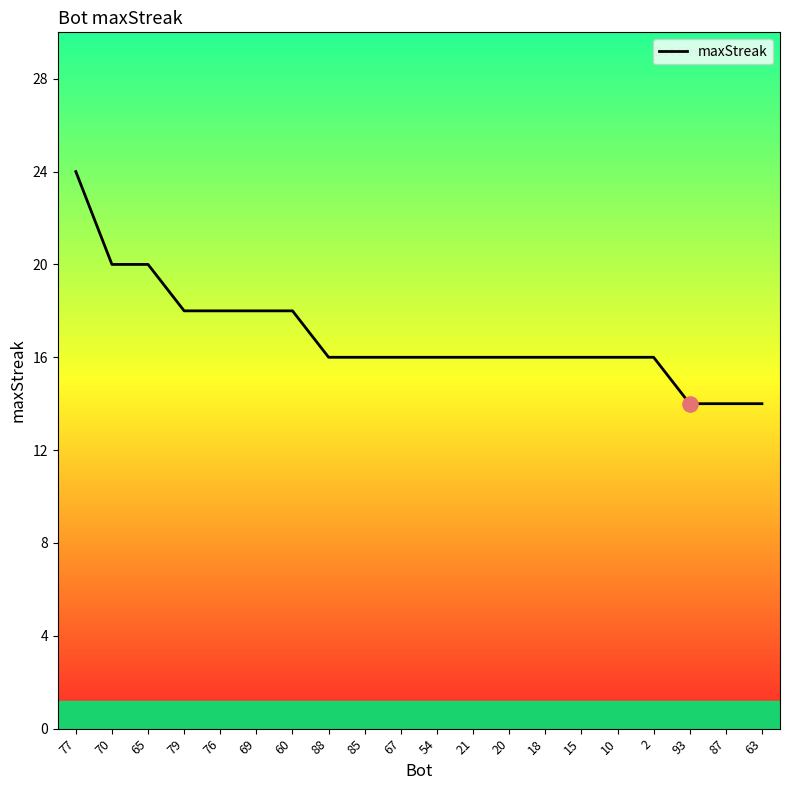

Between 65 and 77, which is larger?

77